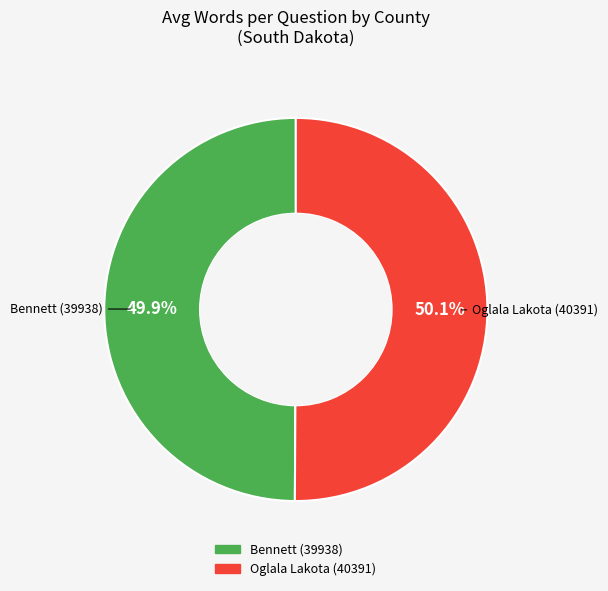

How many slices are in this pie chart?

2